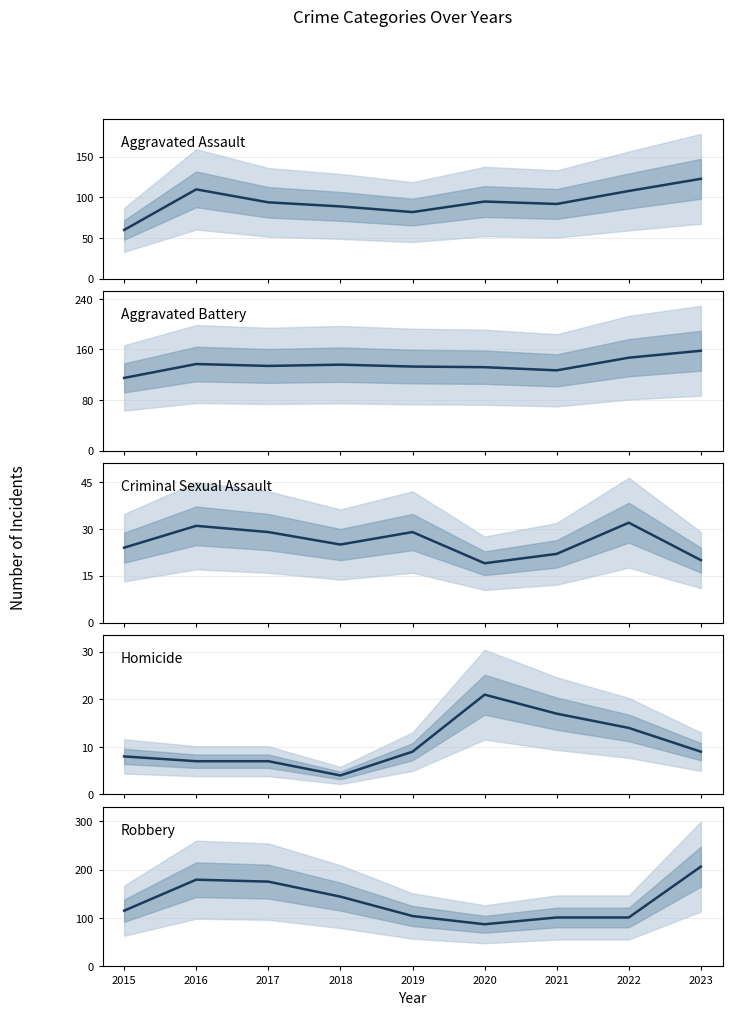

At which label is Aggravated Assault closest to 91?

2021